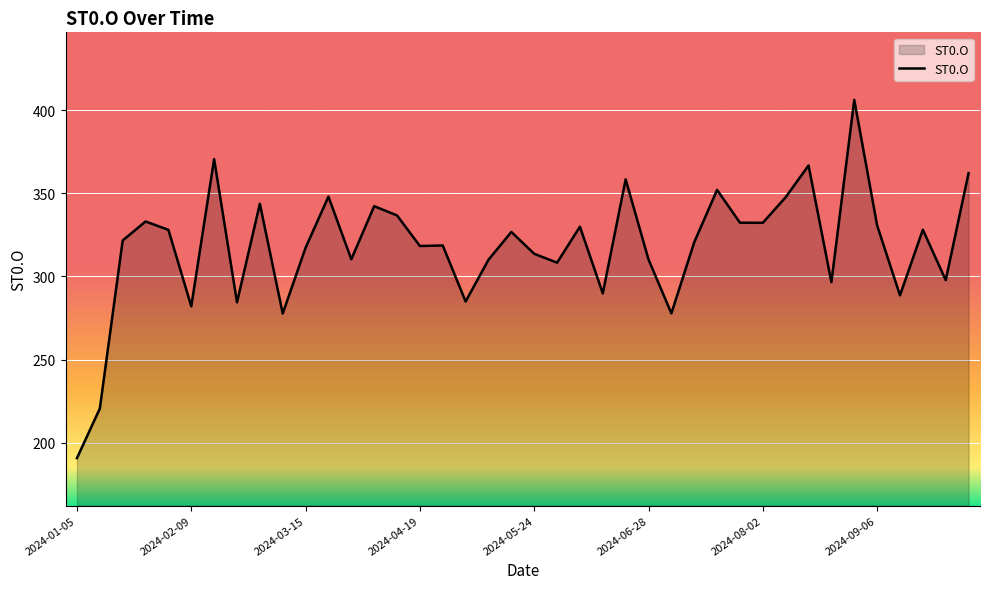

What is the minimum value shown in the chart?

190.7